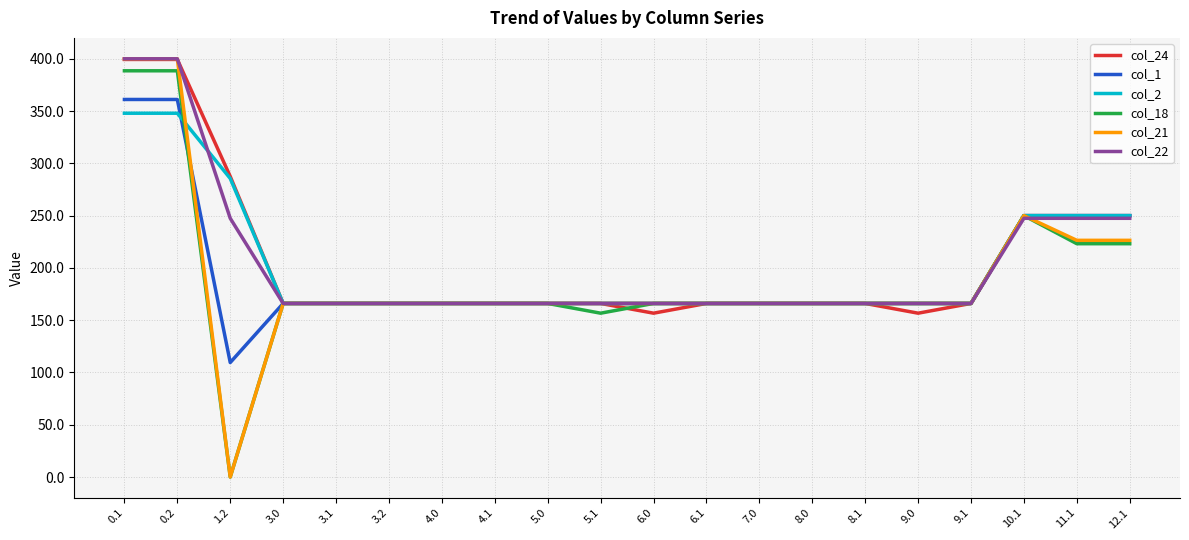

Reading left to right, list all the values displayed in this chart.

col_24: 0.1=399.4	0.2=399.4	1.2=287.5	3.0=166.0	3.1=166.0	3.2=166.0	4.0=166.0	4.1=166.0	5.0=166.0	5.1=166.0	6.0=156.7	6.1=166.0	7.0=166.0	8.0=166.0	8.1=166.0	9.0=156.7	9.1=166.0	10.1=250.0	11.1=250.0	12.1=250.0
col_1: 0.1=361.1	0.2=361.1	1.2=109.5	3.0=166.0	3.1=166.0	3.2=166.0	4.0=166.0	4.1=166.0	5.0=166.0	5.1=166.0	6.0=166.0	6.1=166.0	7.0=166.0	8.0=166.0	8.1=166.0	9.0=166.0	9.1=166.0	10.1=250.0	11.1=250.0	12.1=250.0
col_2: 0.1=347.9	0.2=347.9	1.2=285.5	3.0=166.0	3.1=166.0	3.2=166.0	4.0=166.0	4.1=166.0	5.0=166.0	5.1=166.0	6.0=166.0	6.1=166.0	7.0=166.0	8.0=166.0	8.1=166.0	9.0=166.0	9.1=166.0	10.1=250.0	11.1=250.0	12.1=250.0
col_18: 0.1=388.5	0.2=388.5	1.2=0.0	3.0=166.0	3.1=166.0	3.2=166.0	4.0=166.0	4.1=166.0	5.0=166.0	5.1=156.7	6.0=166.0	6.1=166.0	7.0=166.0	8.0=166.0	8.1=166.0	9.0=166.0	9.1=166.0	10.1=250.0	11.1=223.1	12.1=223.1
col_21: 0.1=400.0	0.2=400.0	1.2=0.0	3.0=166.0	3.1=166.0	3.2=166.0	4.0=166.0	4.1=166.0	5.0=166.0	5.1=166.0	6.0=166.0	6.1=166.0	7.0=166.0	8.0=166.0	8.1=166.0	9.0=166.0	9.1=166.0	10.1=250.0	11.1=226.4	12.1=226.4
col_22: 0.1=400.0	0.2=400.0	1.2=247.4	3.0=166.0	3.1=166.0	3.2=166.0	4.0=166.0	4.1=166.0	5.0=166.0	5.1=166.0	6.0=166.0	6.1=166.0	7.0=166.0	8.0=166.0	8.1=166.0	9.0=166.0	9.1=166.0	10.1=247.4	11.1=247.4	12.1=247.4